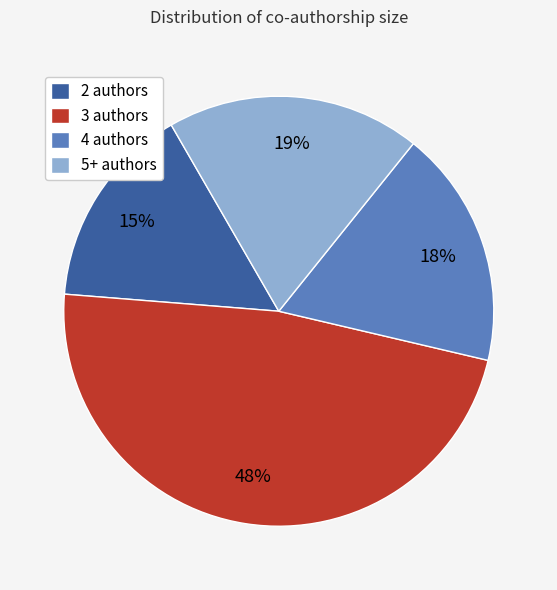

To the nearest percent, what portion does 2 authors represent?

15%